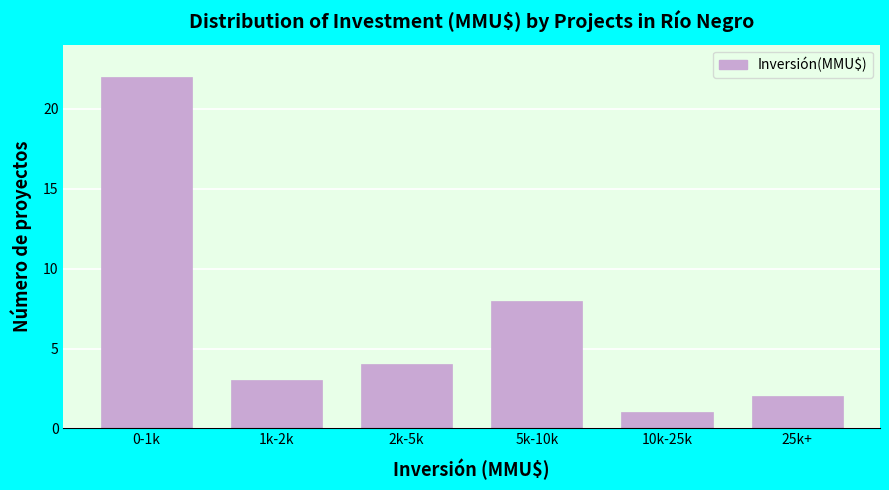

Reading left to right, what are all the values shown in this chart?

0-1k=22	1k-2k=3	2k-5k=4	5k-10k=8	10k-25k=1	25k+=2